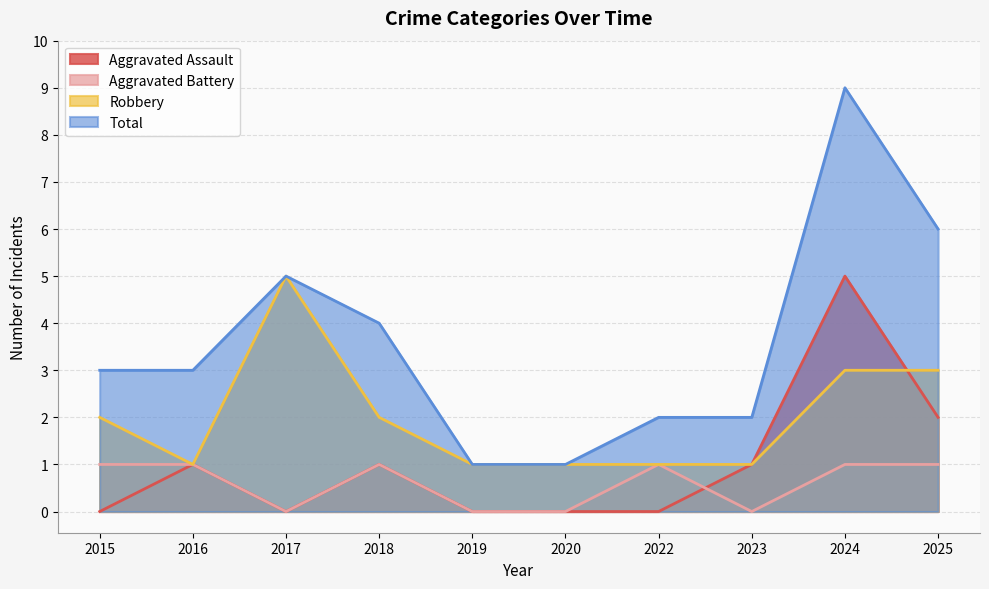

Which category has the lowest value across all series?

2015